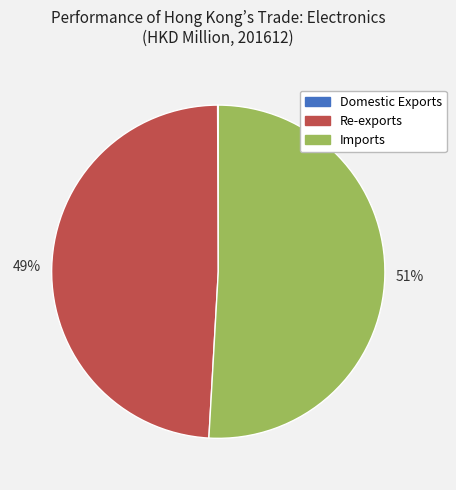

What is the ratio of the value at Imports to the value at Re-exports?

1.0